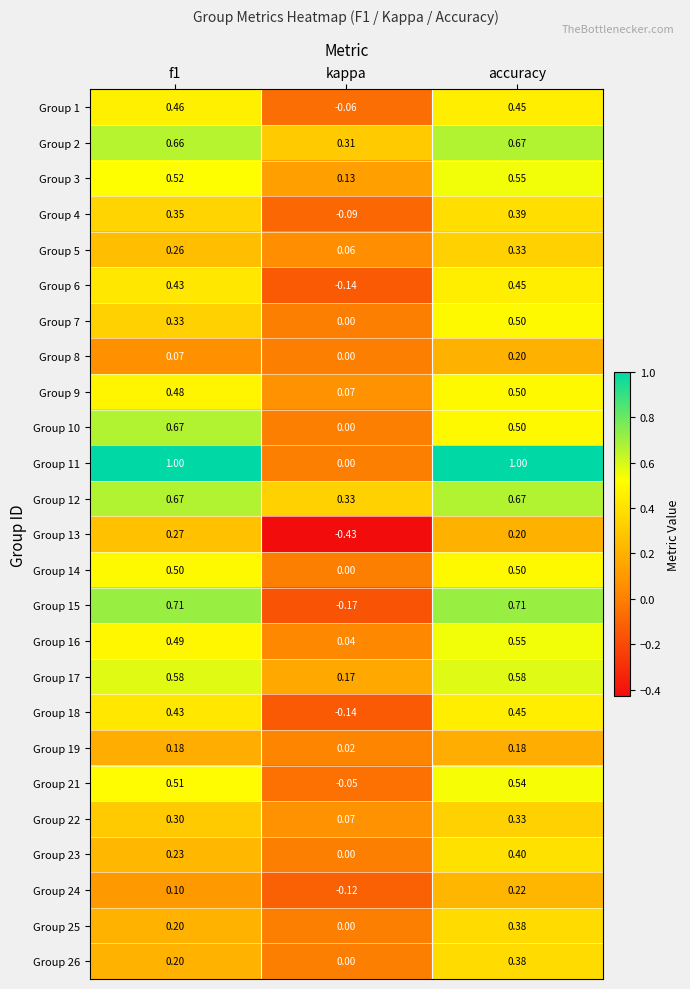

Where is Group 4 nearest to the value 0?

kappa